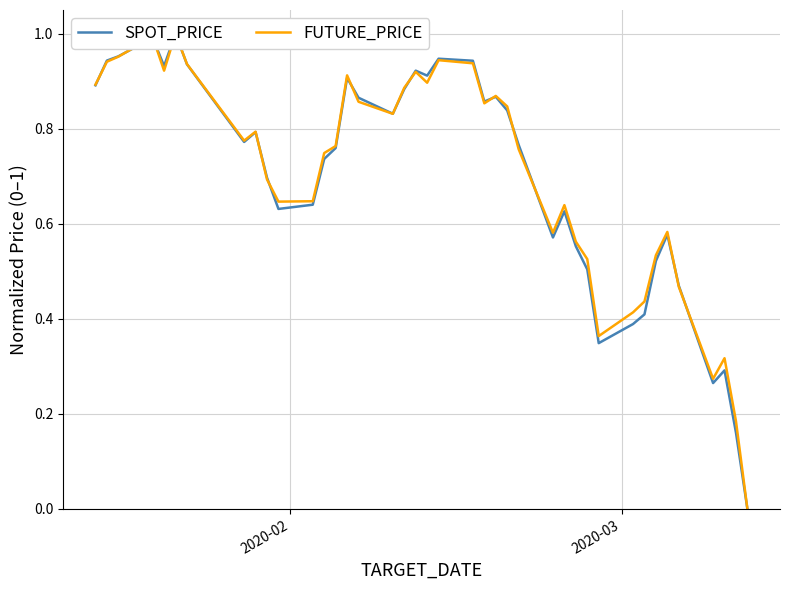

Which series has the largest total across all categories?

FUTURE_PRICE